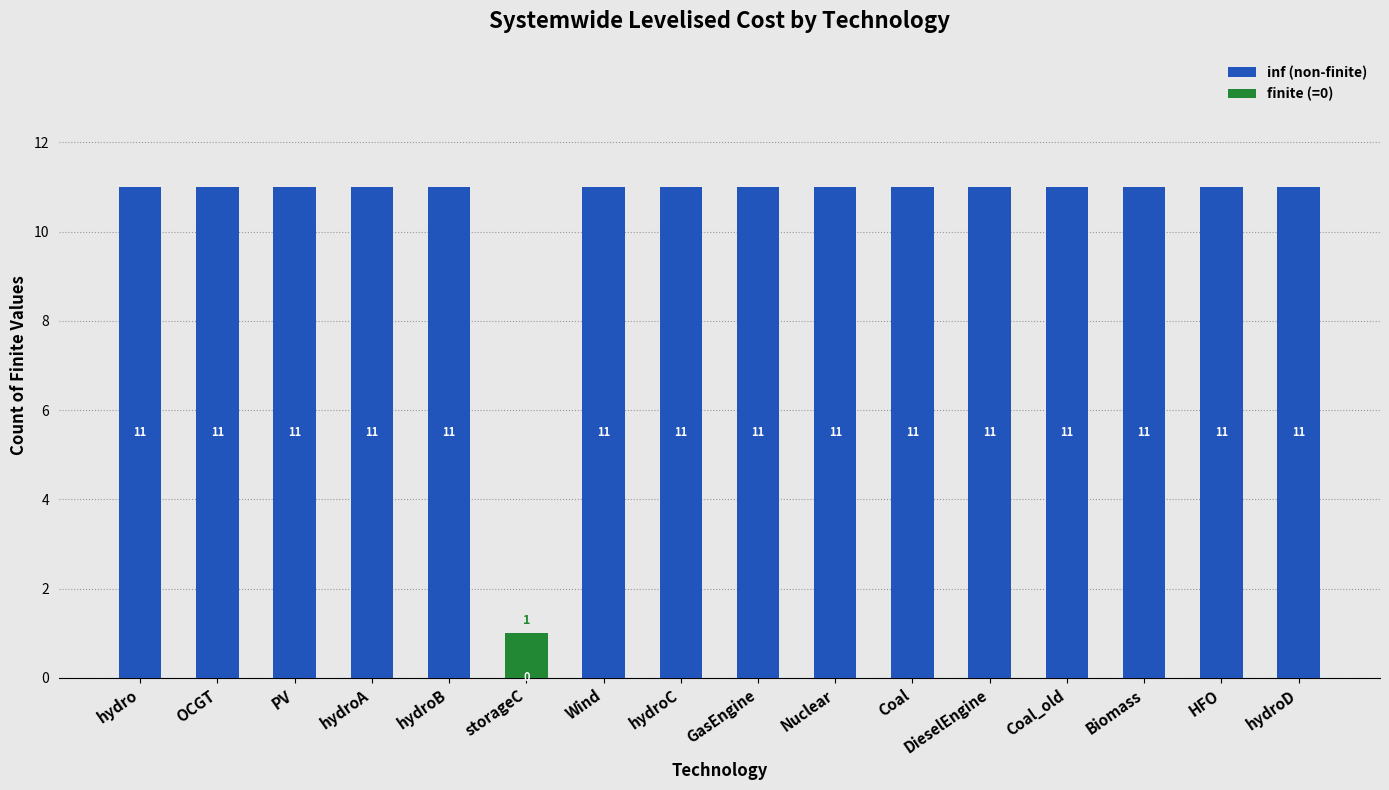

What is the total value across all series at hydroD?

11